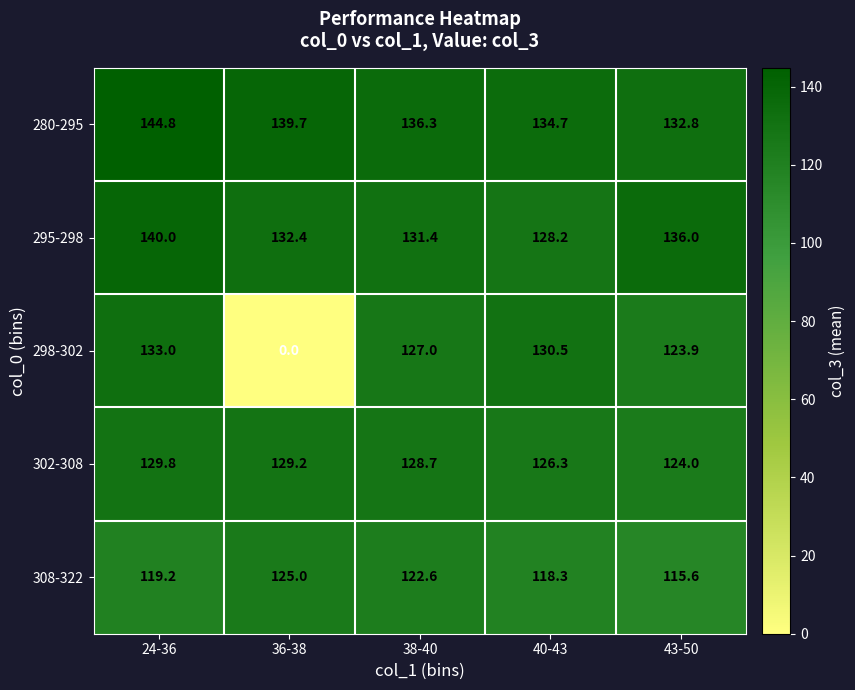

What is the difference between the second highest and minimum values in the 295-298 series?

7.8